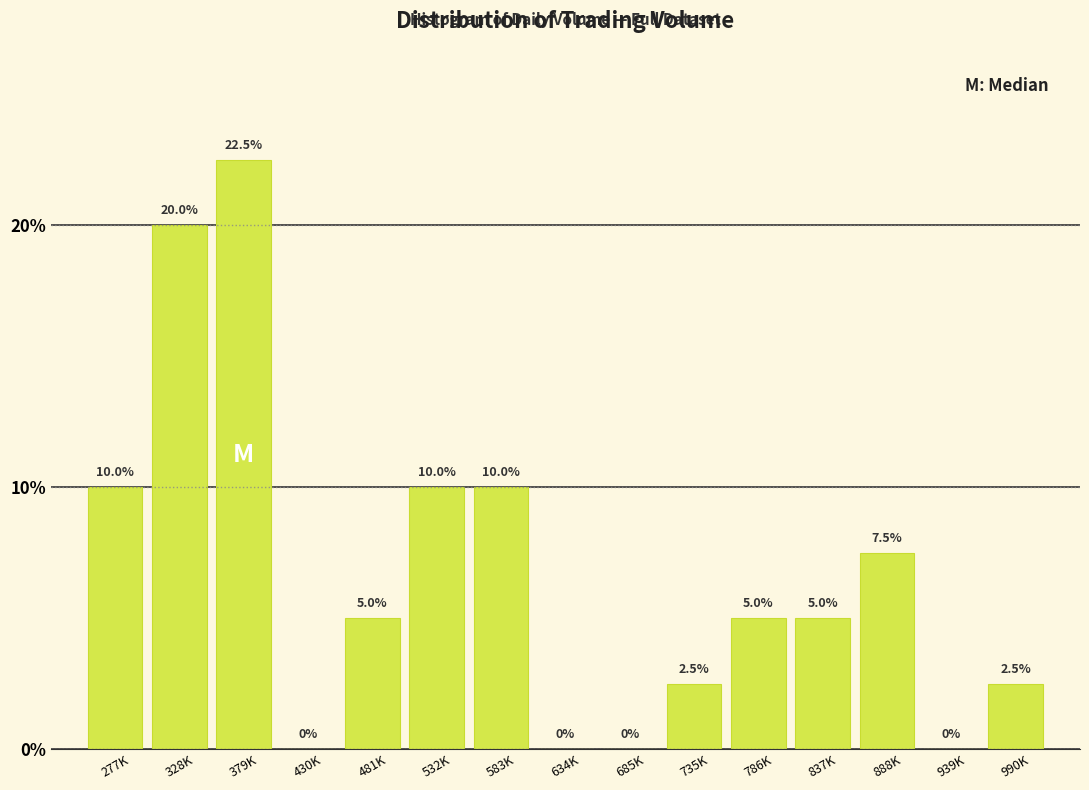

Reading left to right, extract all data points from this chart.

277K=10.0	328K=20.0	379K=22.5	430K=0.0	481K=5.0	532K=10.0	583K=10.0	634K=0.0	685K=0.0	735K=2.5	786K=5.0	837K=5.0	888K=7.5	939K=0.0	990K=2.5